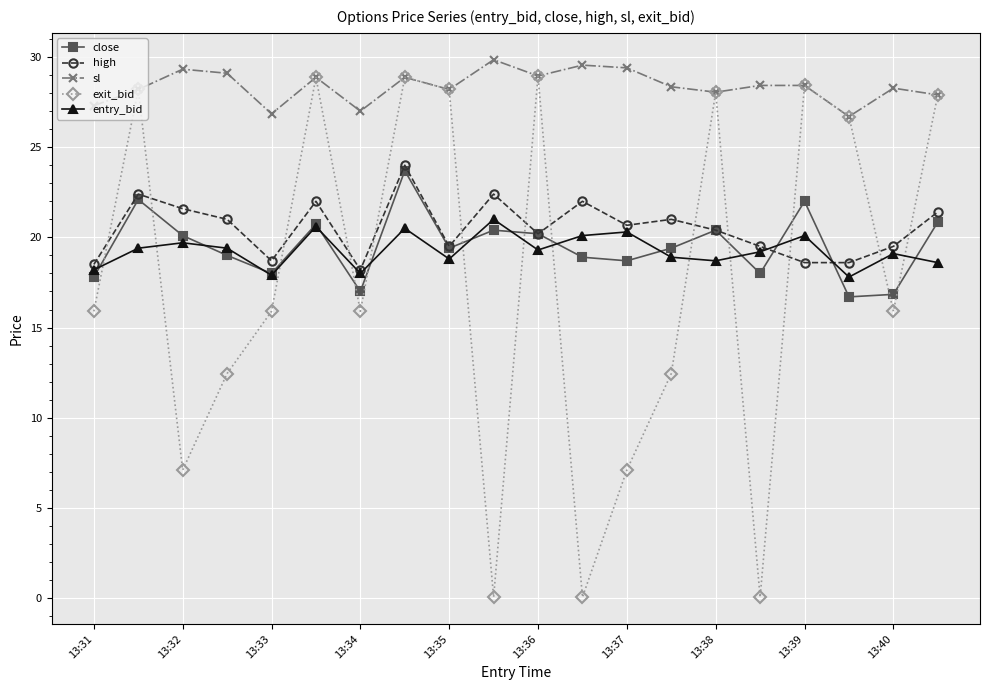

Which series has the largest range (max minus min)?

exit_bid